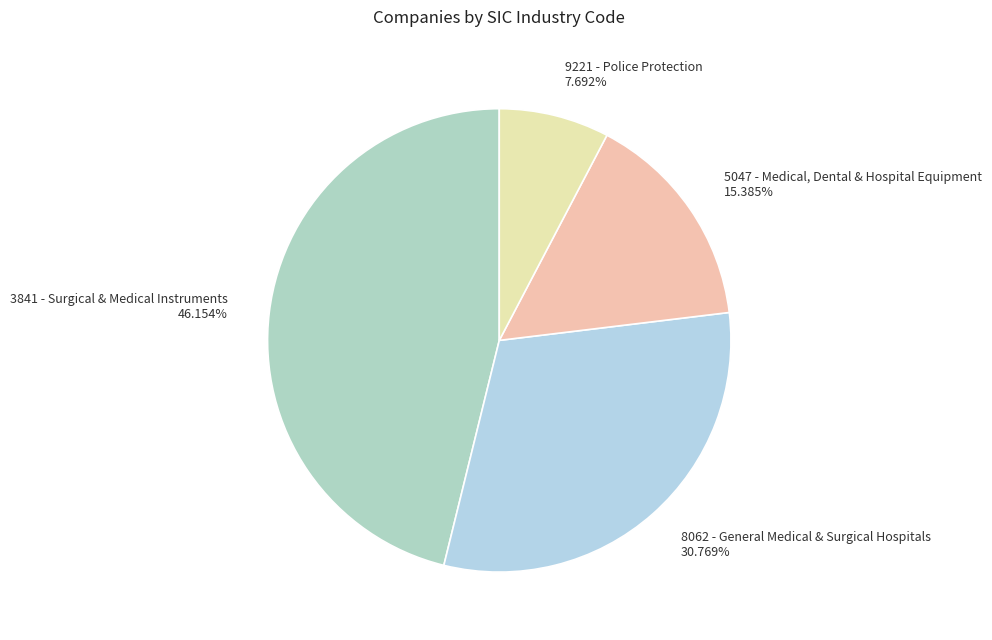

Approximately how many times larger is the value at 8062 - General Medical & Surgical Hospitals 30.769% compared to 5047 - Medical, Dental & Hospital Equipment 15.385%?

2.0